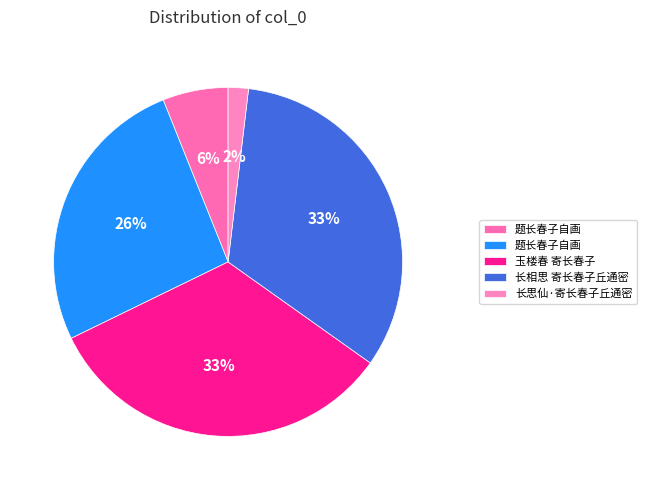

Count the number of slices in the pie.

5